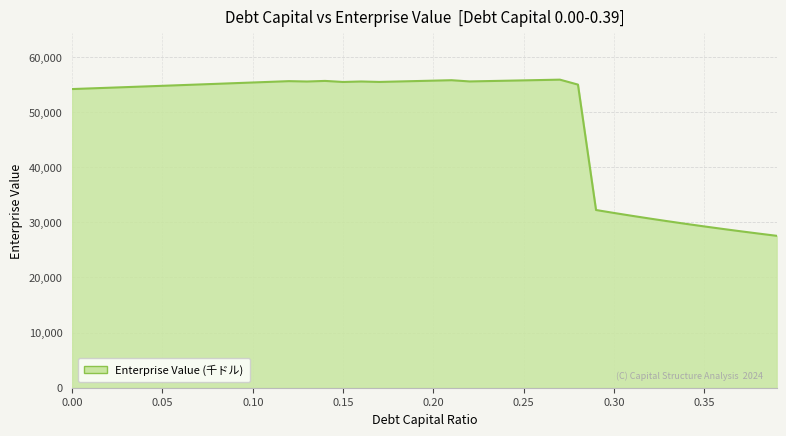

What is the smallest value displayed?

27552.0